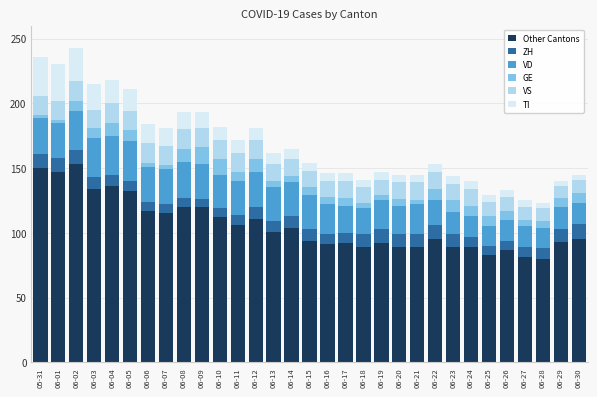

The Other Cantons series shows 56 at 06-18. True or false?

False